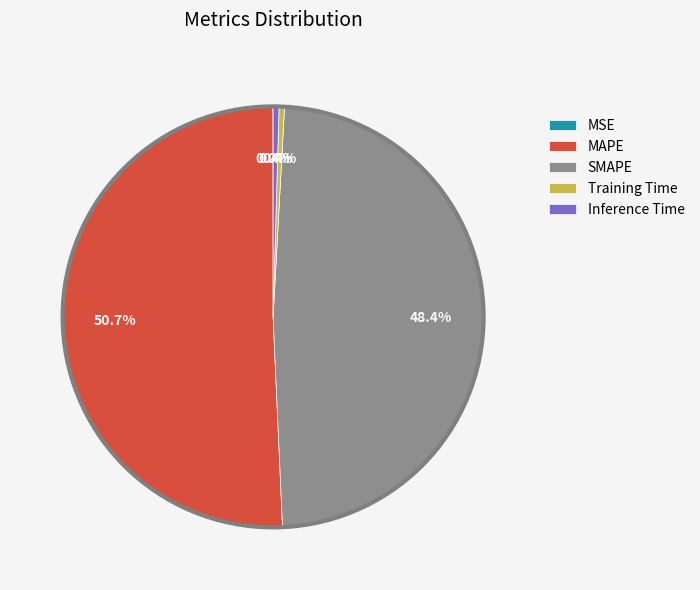

Which slice is the largest?

MAPE